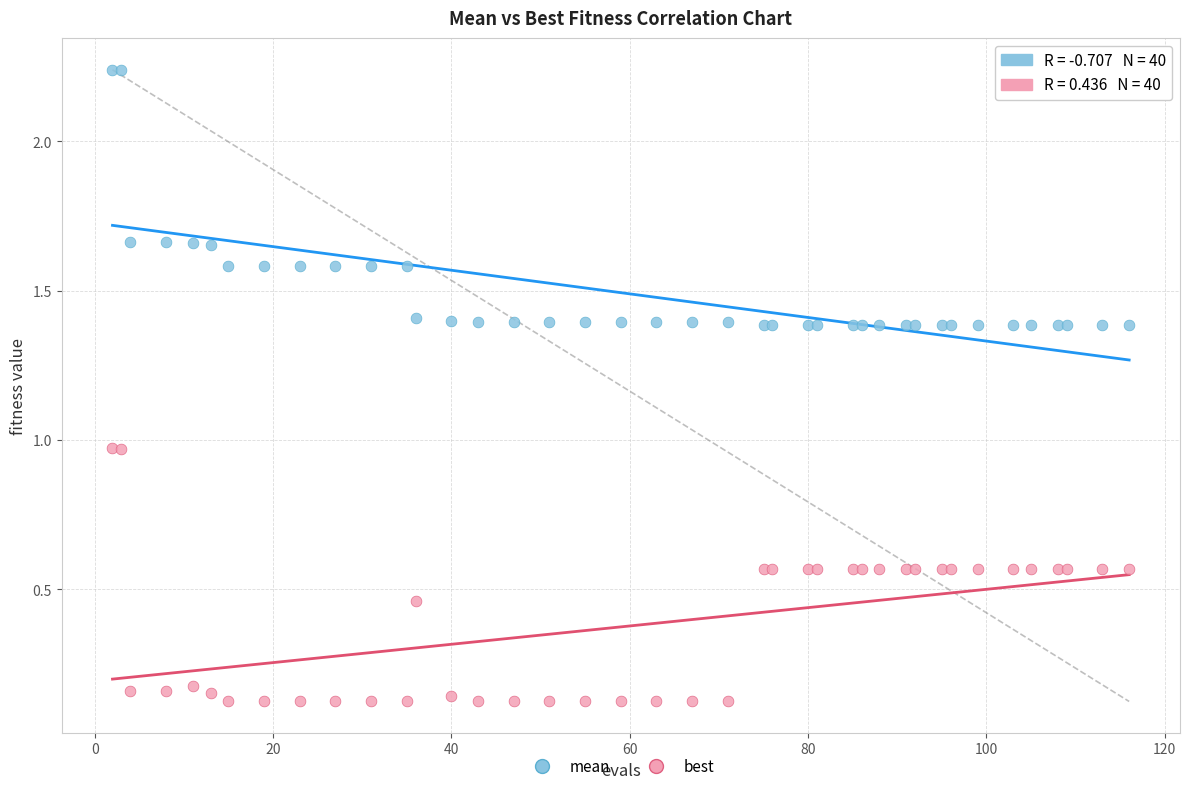

Which series has the largest Y range (max minus min)?

mean